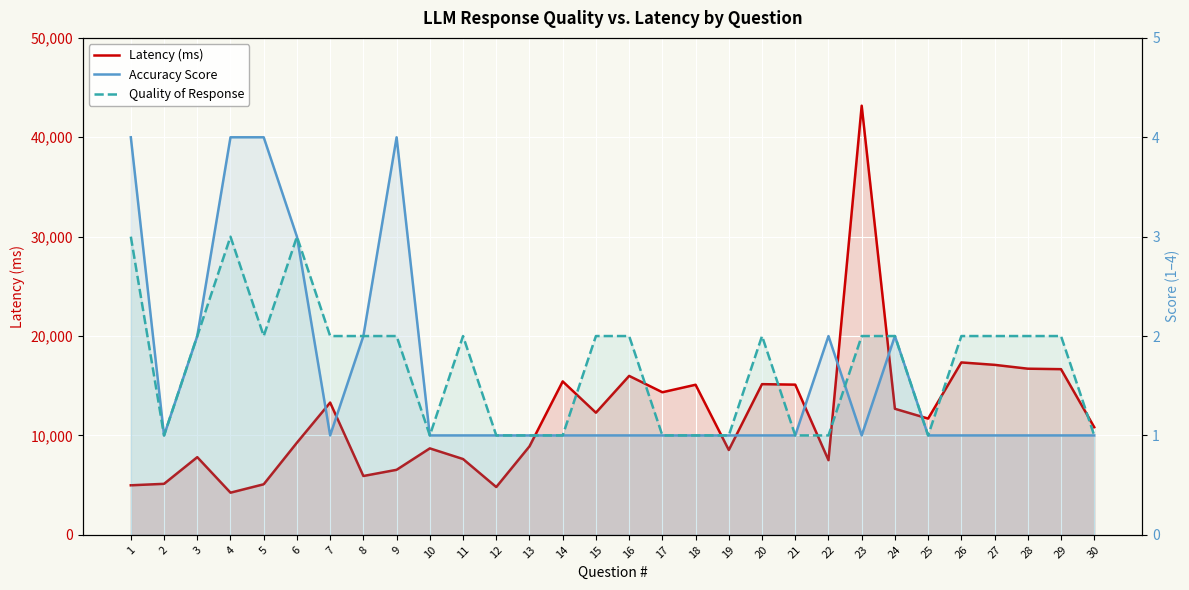

Which category has the lowest value across all series?

2